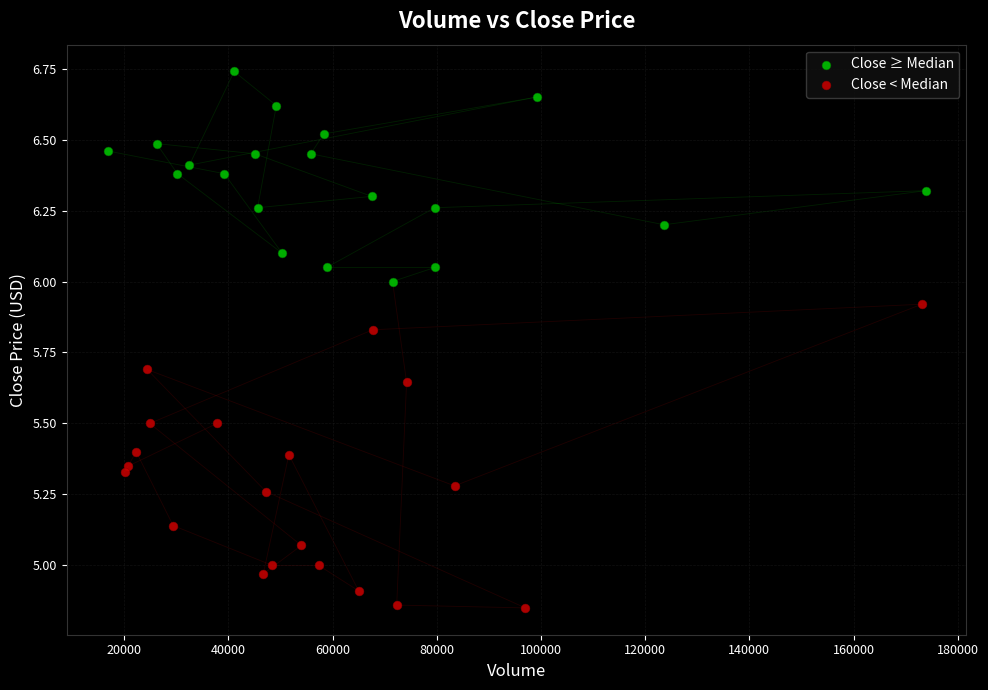

Which series has the widest spread of Y values?

Close < Median